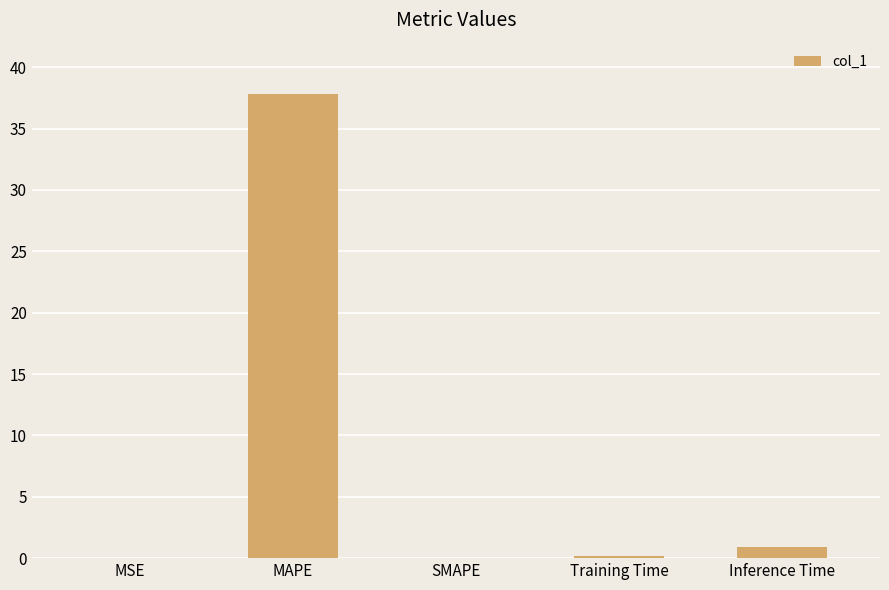

What is the sum of the values at MSE and MAPE?

37.8